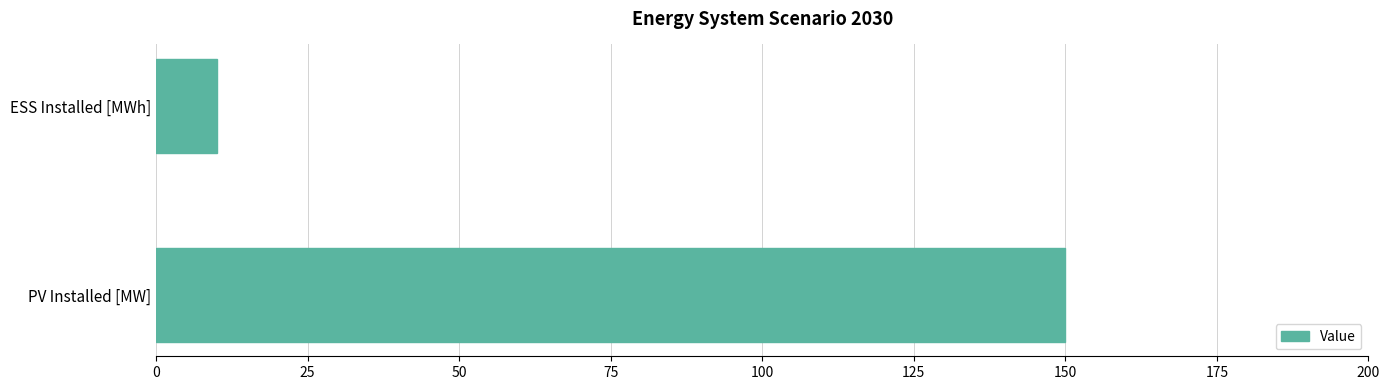

Is it true that the value at ESS Installed [MWh] is 10?

True